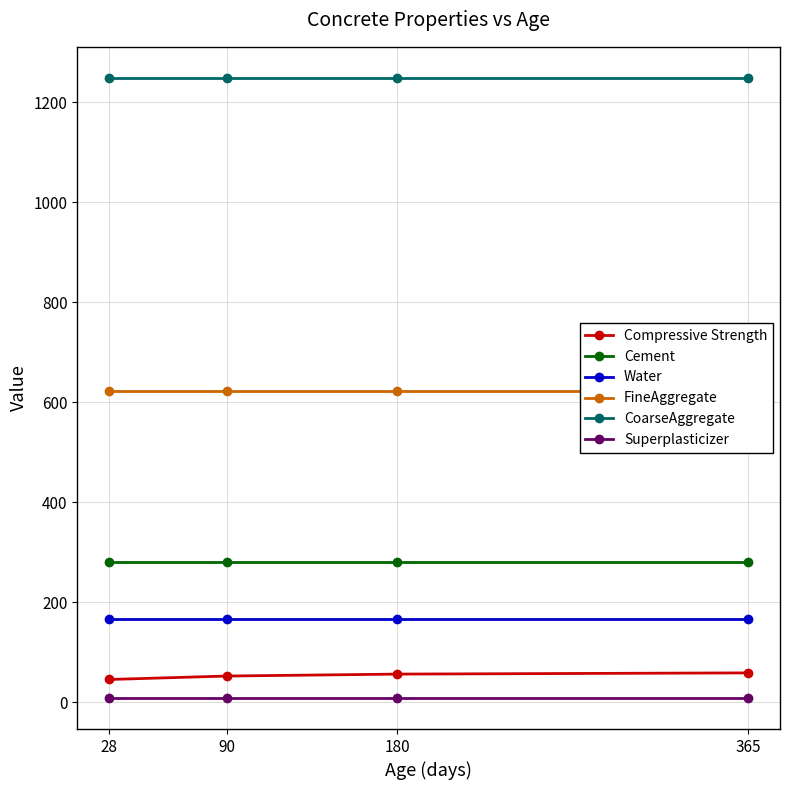

Between 180 and 28, which is larger?

180